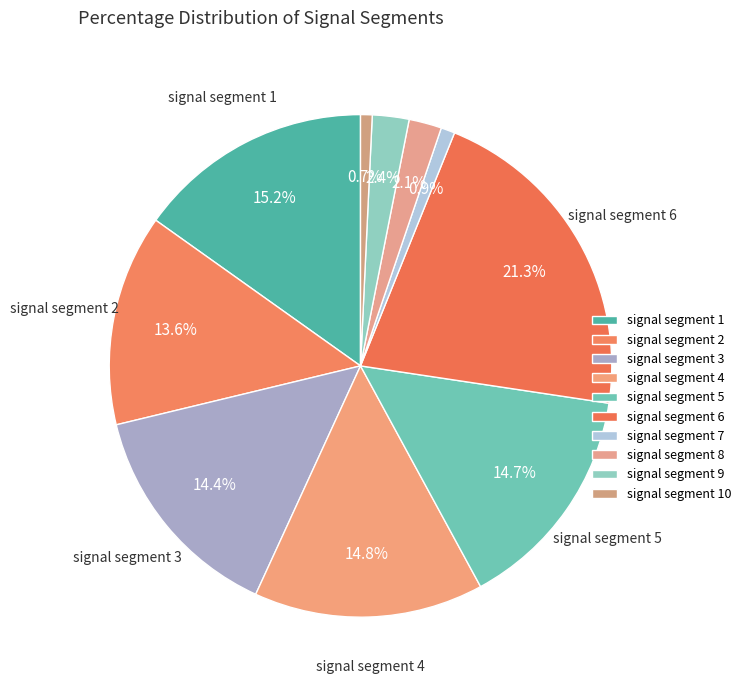

How many slices are in this pie chart?

10